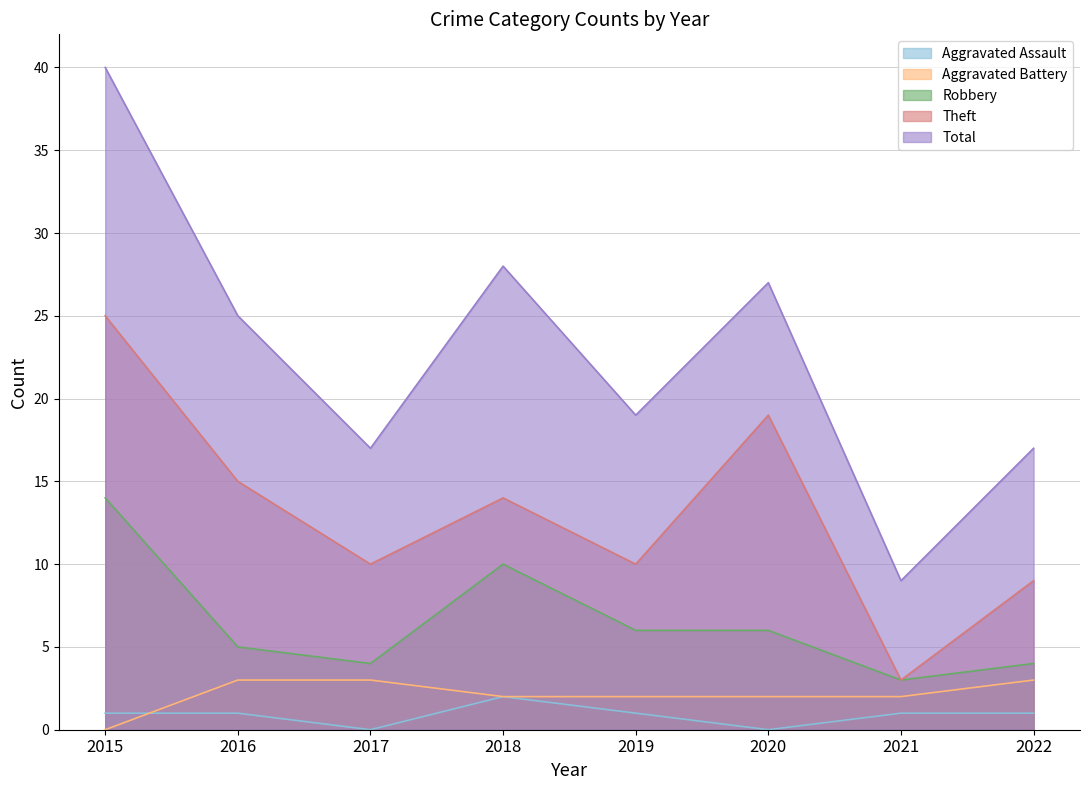

Which category has the highest value in the Aggravated Battery series?

2016